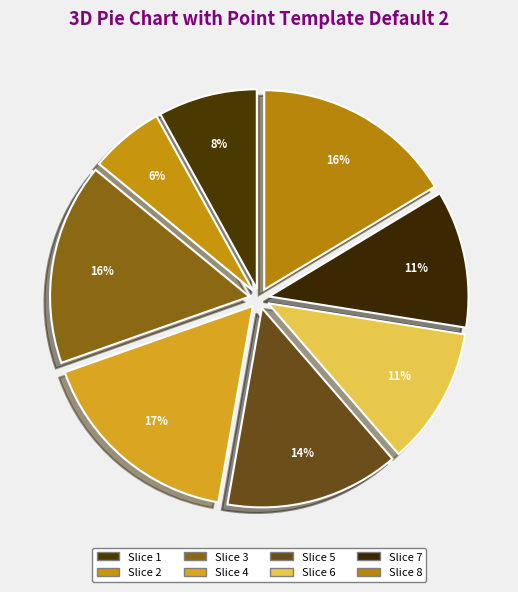

Which category has the smallest portion of the pie?

Slice 2